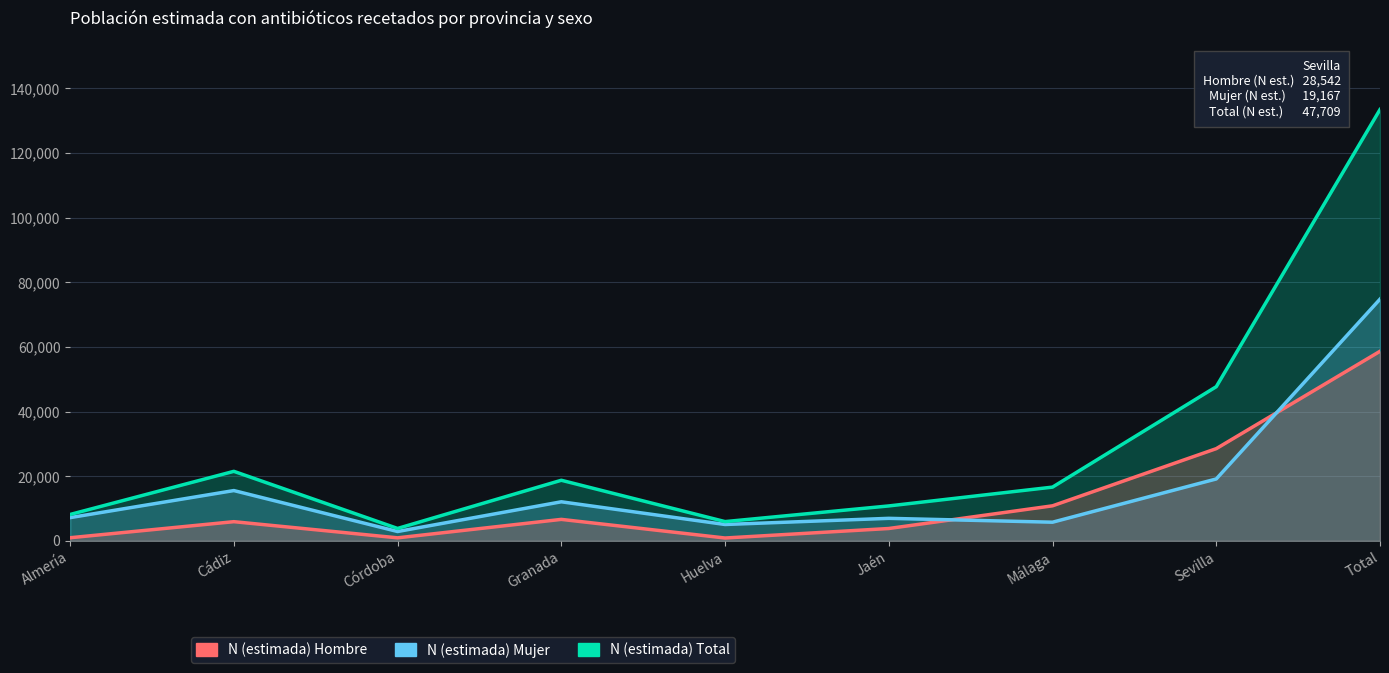

What is the label of the 5th point from the left?

Huelva